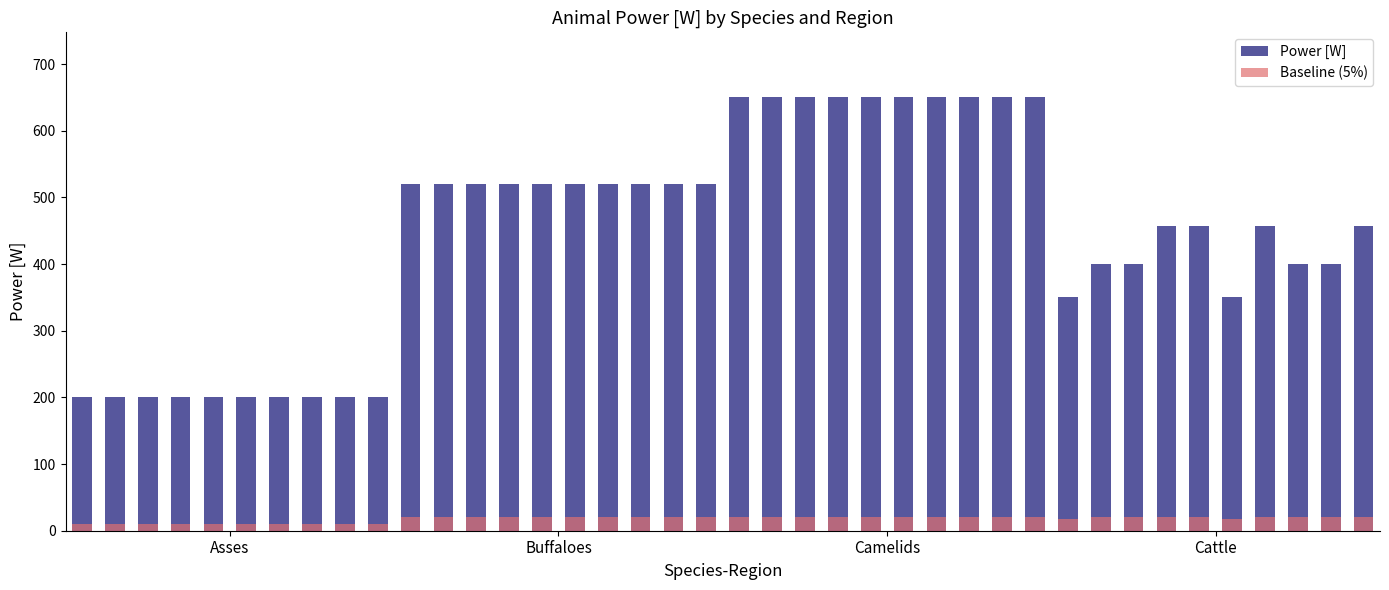

Between 14 and Buffaloes, which is larger?

14